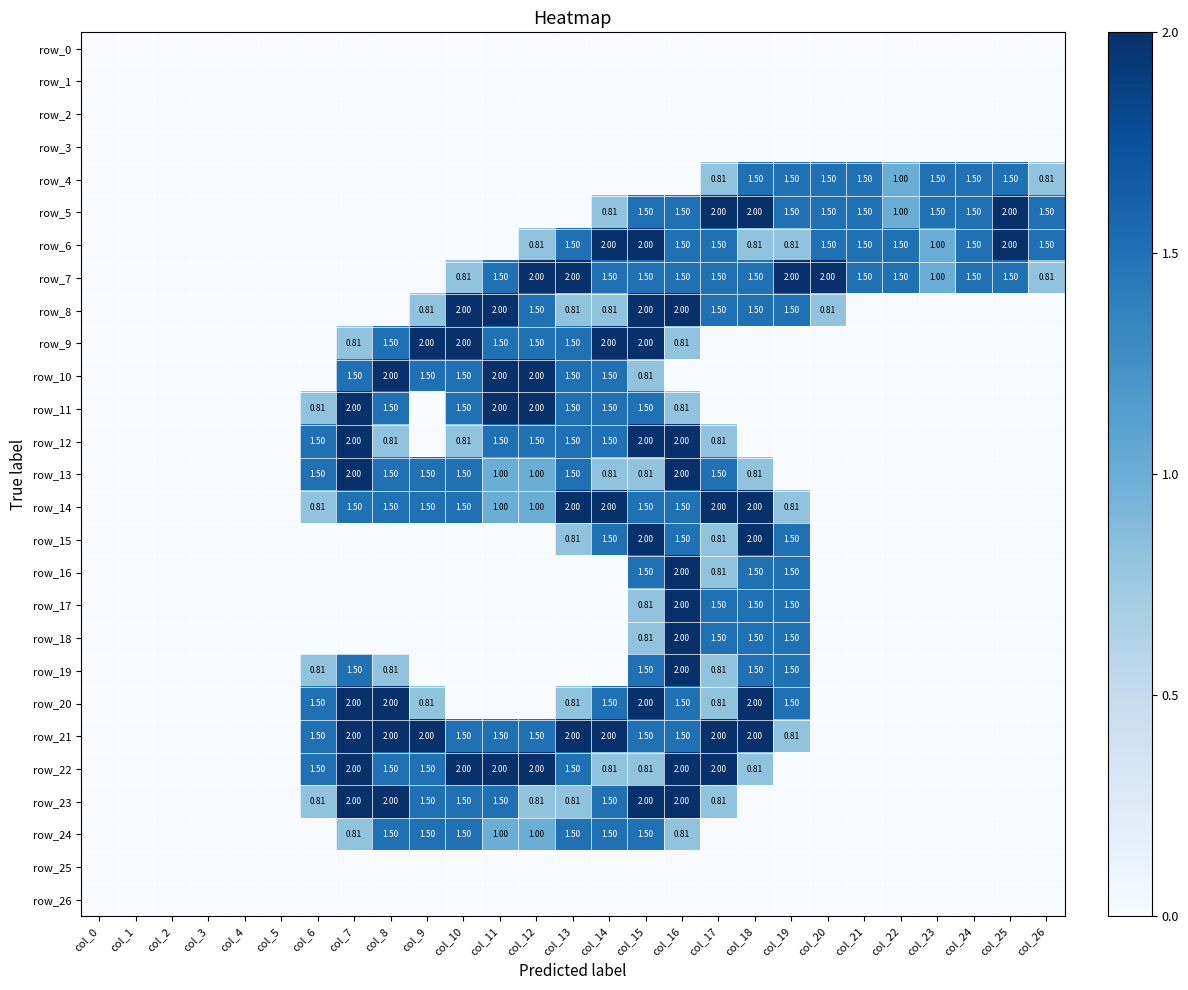

What is the sum of all row_20 values?

16.4